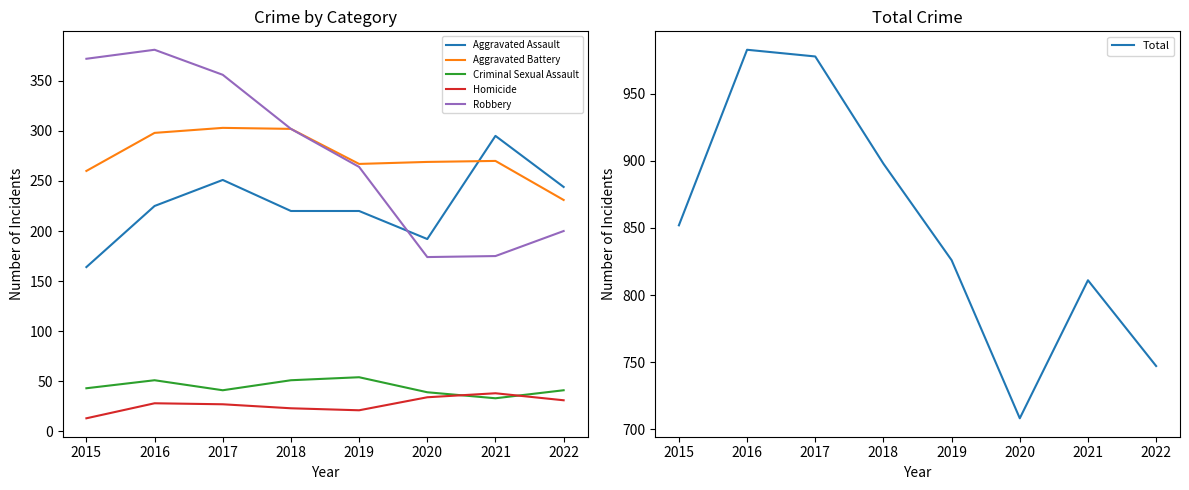

What is the sum of the Aggravated Assault values at 2022 and 2020?

436